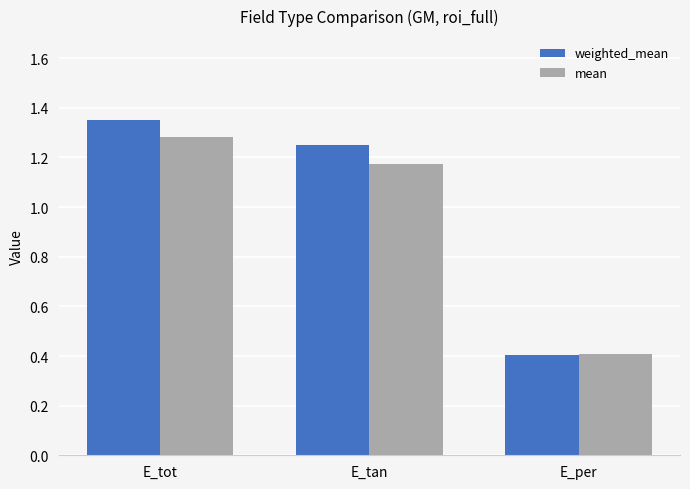

True or false: mean has a value of 0.3 at E_tan.

False